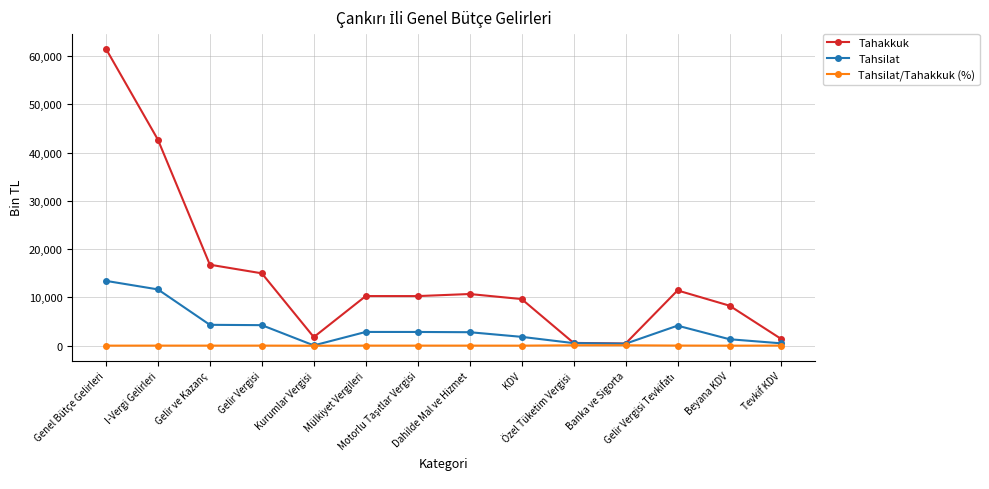

What is the lowest value of the Tahsilat/Tahakkuk (%) series?

3.9